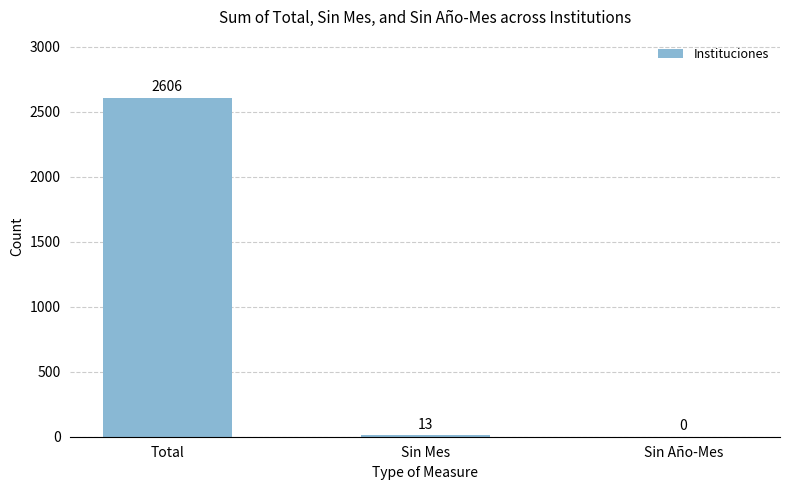

Reading right to left, extract all data points from this chart.

0	13	2606